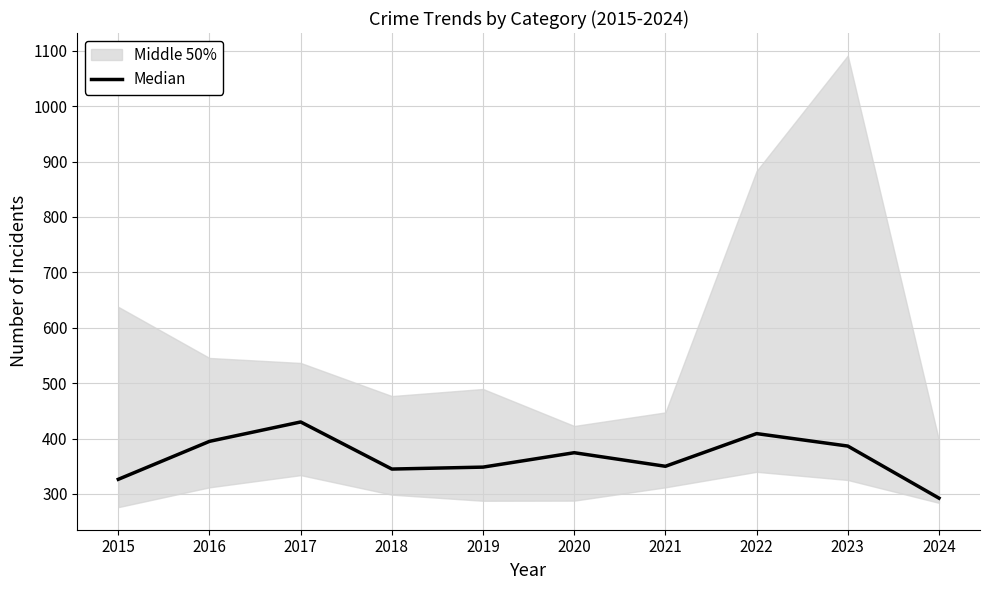

What is the minimum value shown in the chart?

292.5